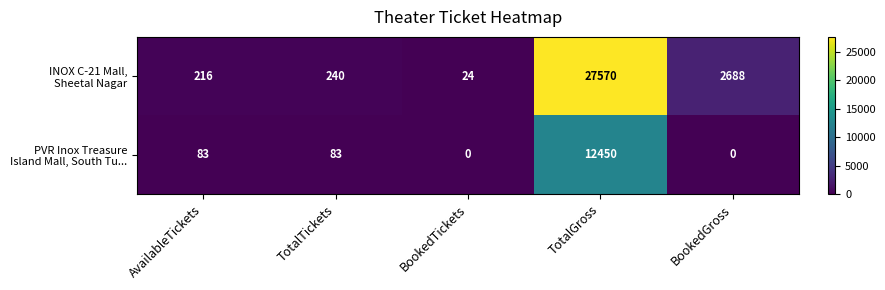

Which label corresponds to the largest value in the chart?

TotalGross